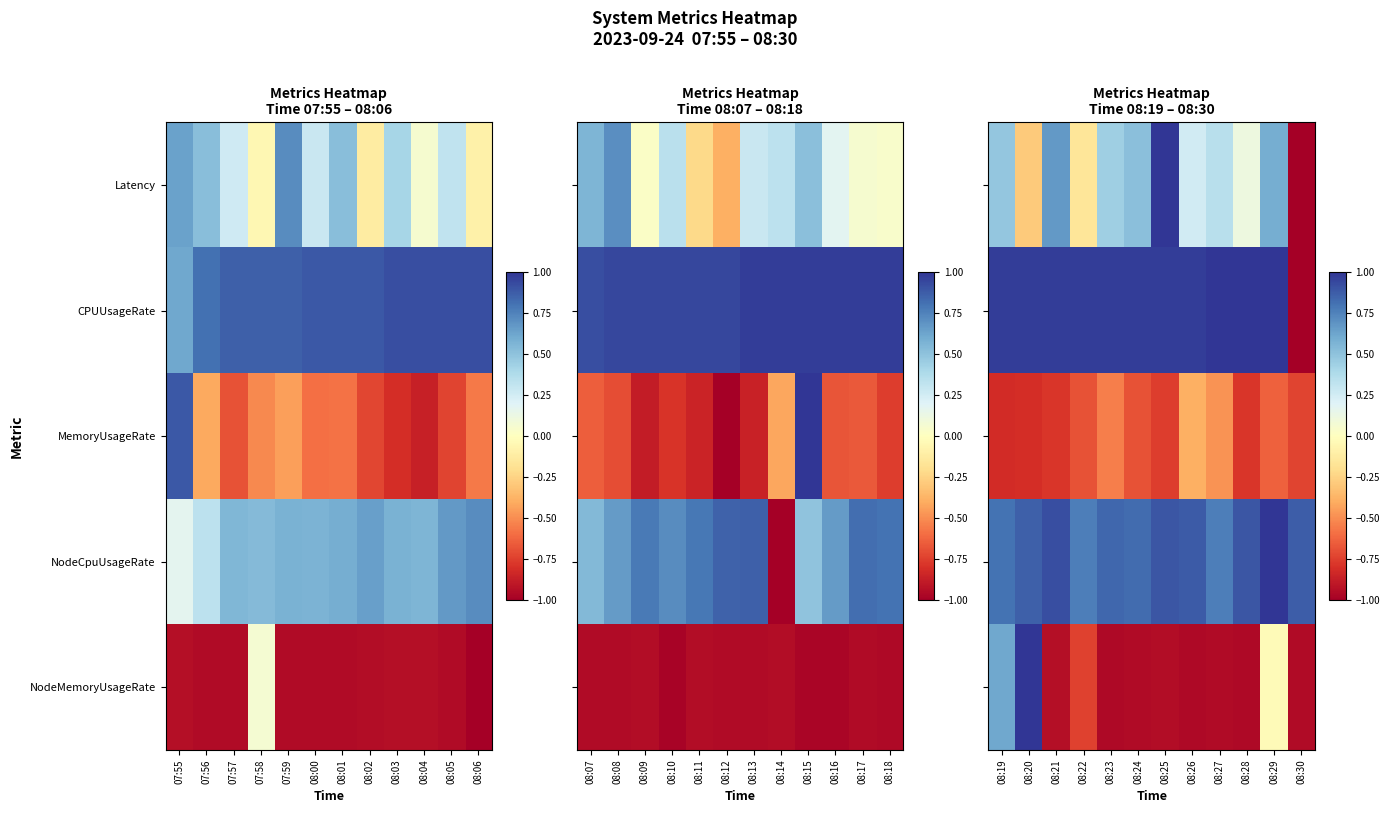

At which label does CPUUsageRate first exceed 0?

08:19